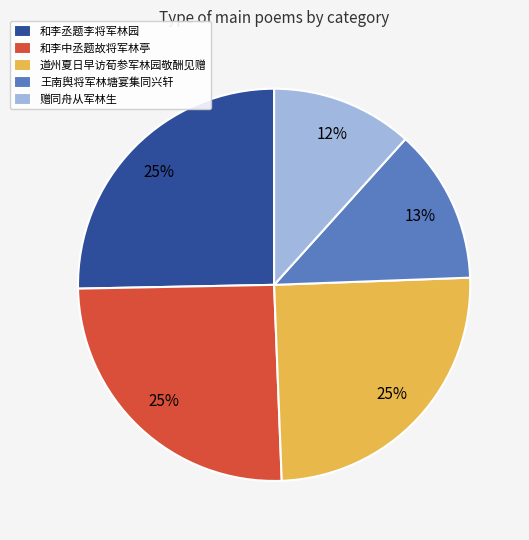

Is 和李中丞题故将军林亭 the majority of the pie?

No